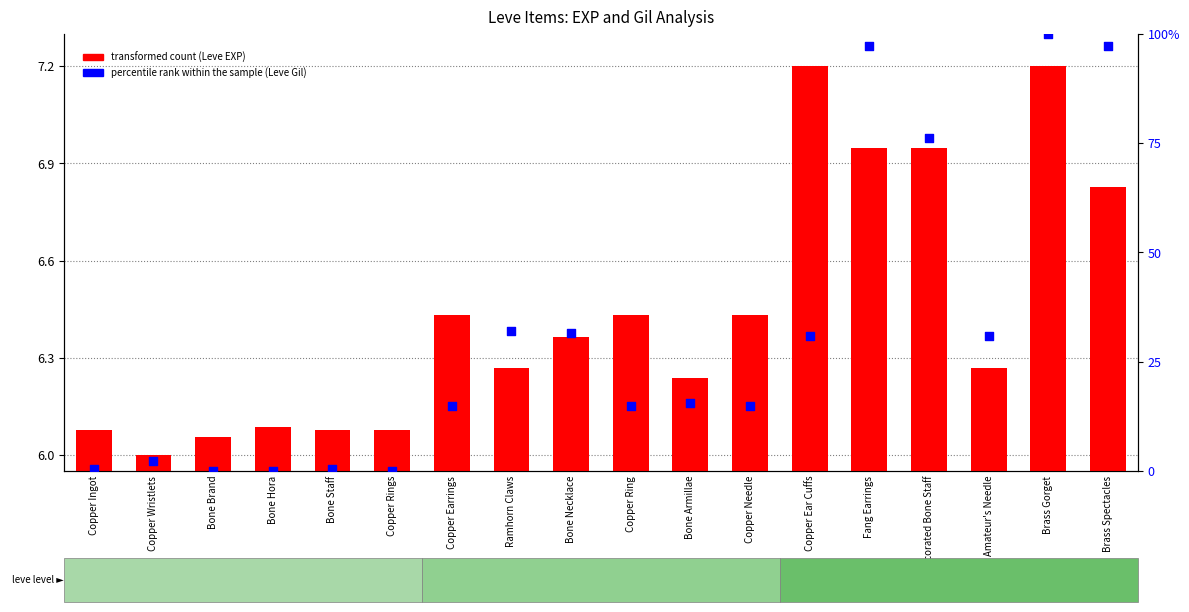

Which series has the largest total across all categories?

percentile rank within the sample (Leve Gil)